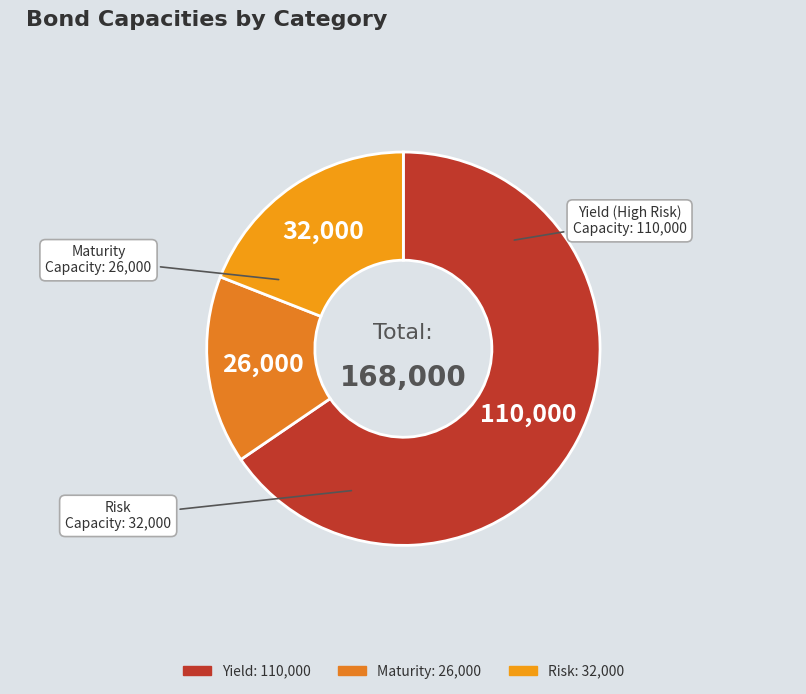

Is it true that Yield is 65% of the pie?

True